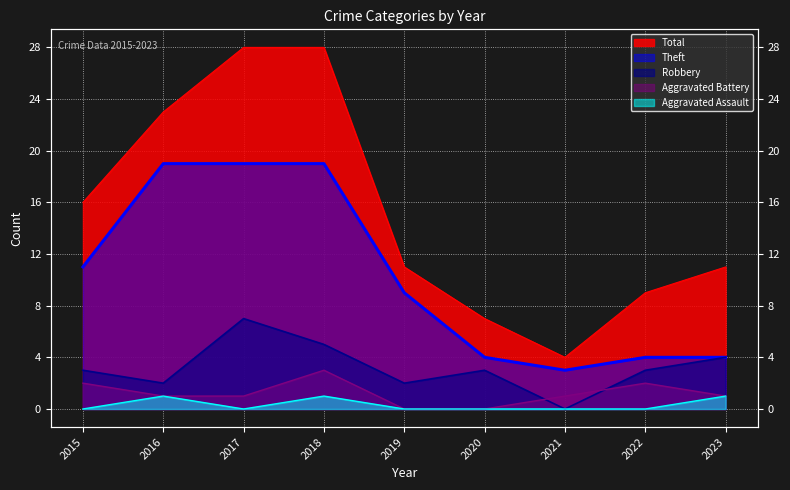

Reading left to right, transcribe all the data shown in this chart.

Theft: 11	19	19	19	9	4	3	4	4
Robbery: 3	2	7	5	2	3	0	3	4
Aggravated Battery: 2	1	1	3	0	0	1	2	1
Aggravated Assault: 0	1	0	1	0	0	0	0	1
Total: 16	23	28	28	11	7	4	9	11